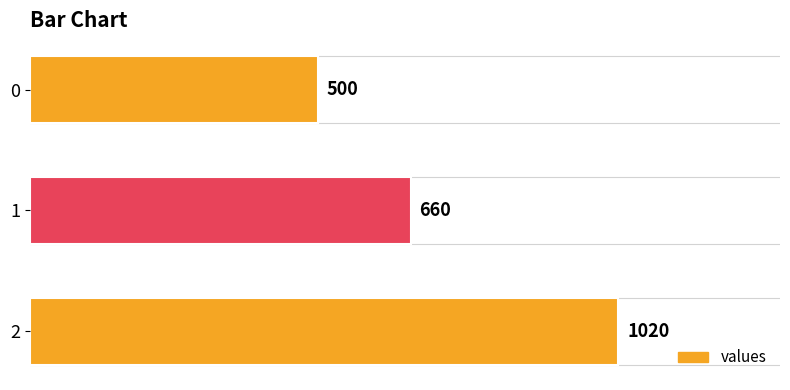

Count the values in the range 500 to 1020.

3